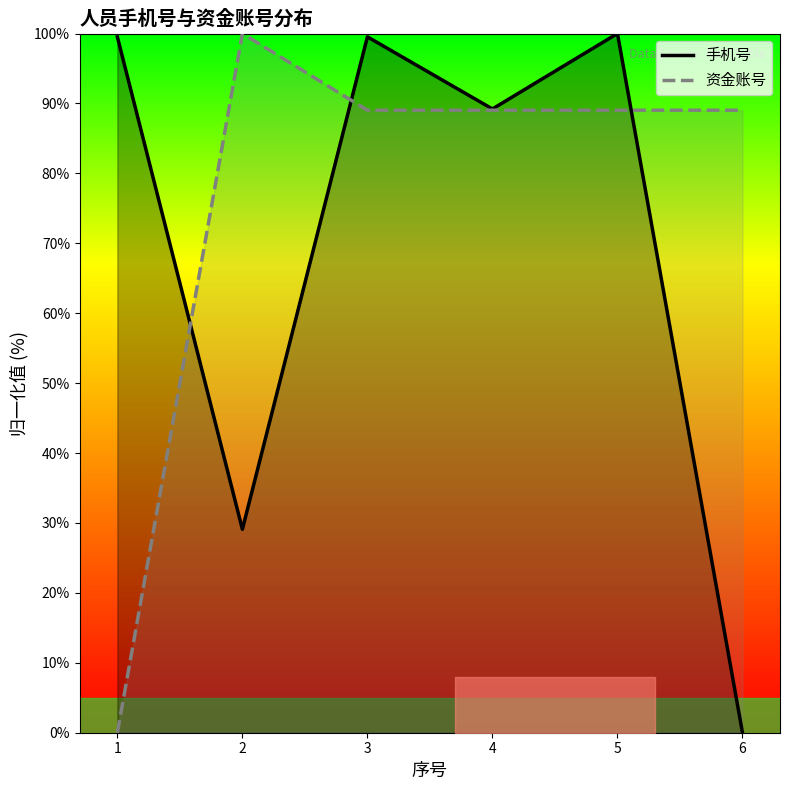

Does the chart display data point markers on the line(s)?

No